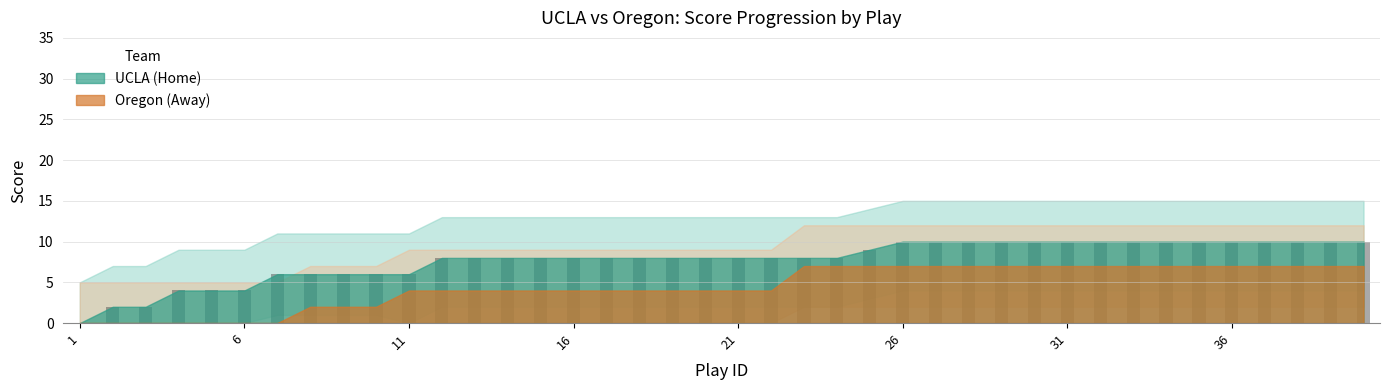

What is the sum of all values?

309